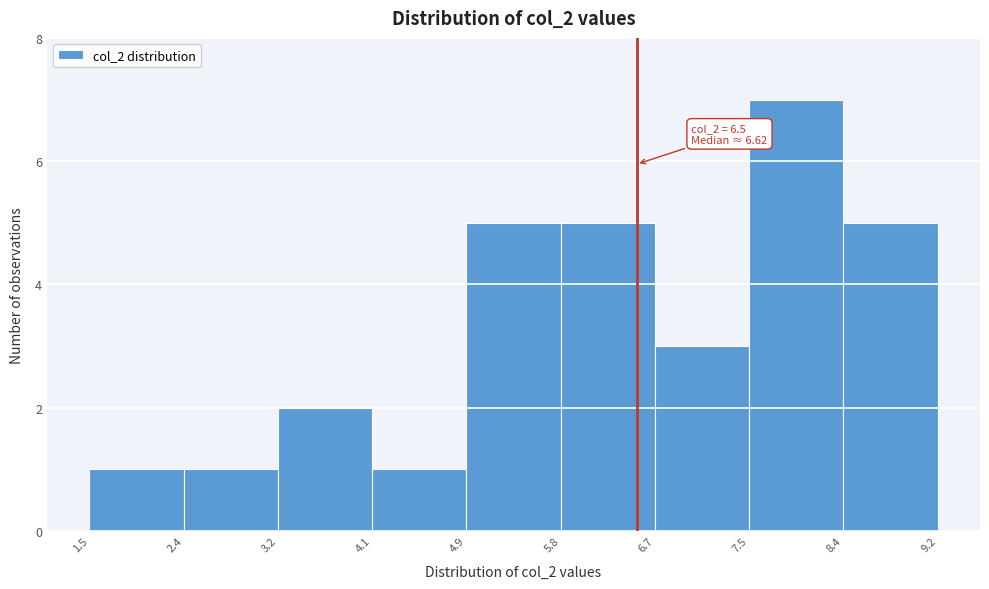

Over which range of the x-axis is the bar tallest?

7.5 to 8.4